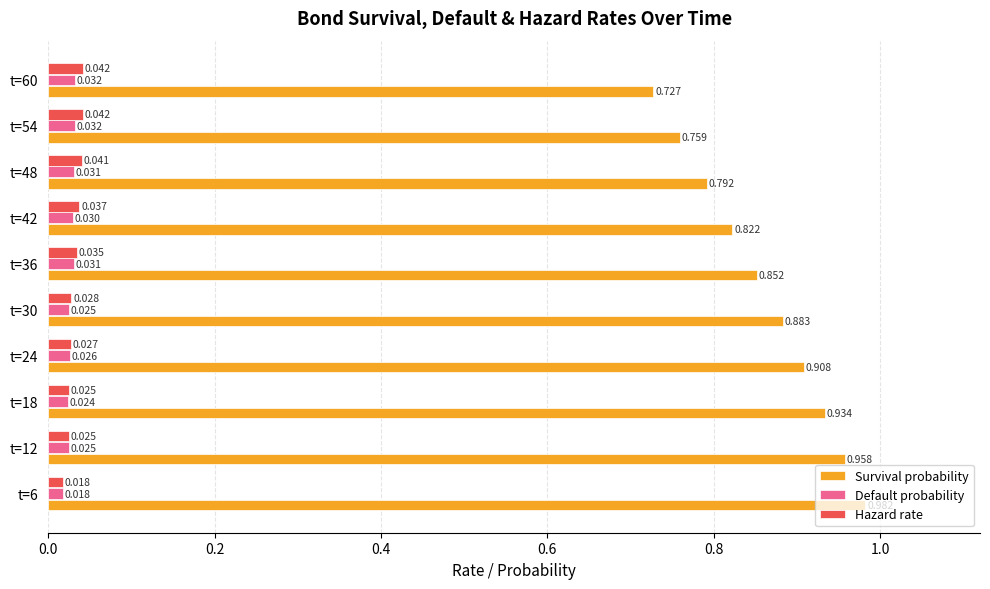

Which series has the largest total across all categories?

Survival probability